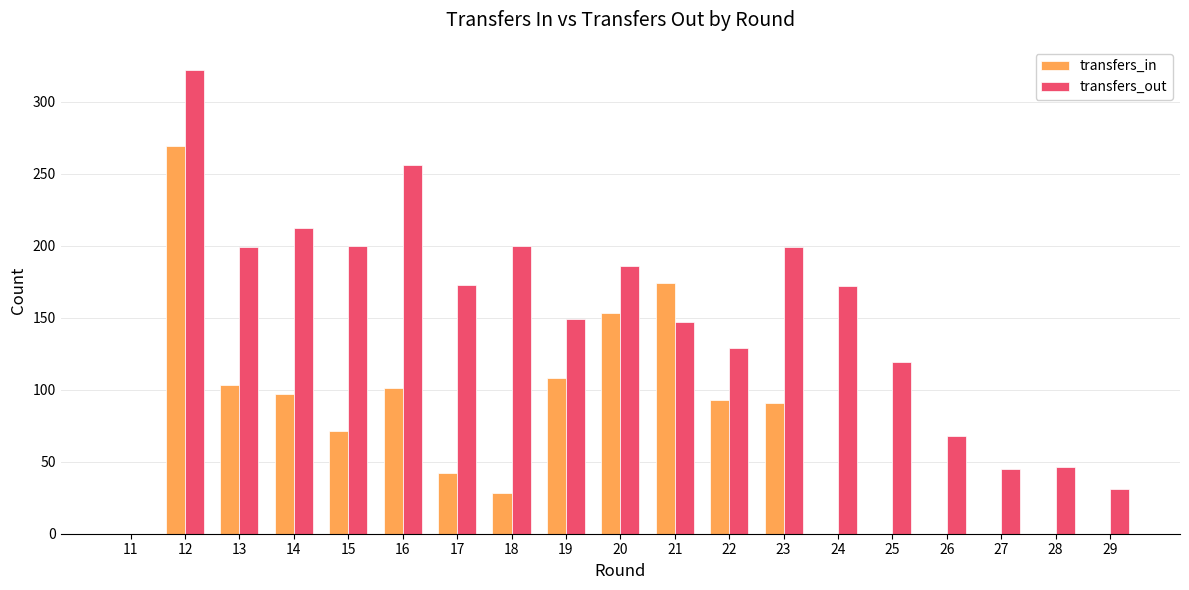

Which series has the widest spread of values?

transfers_out